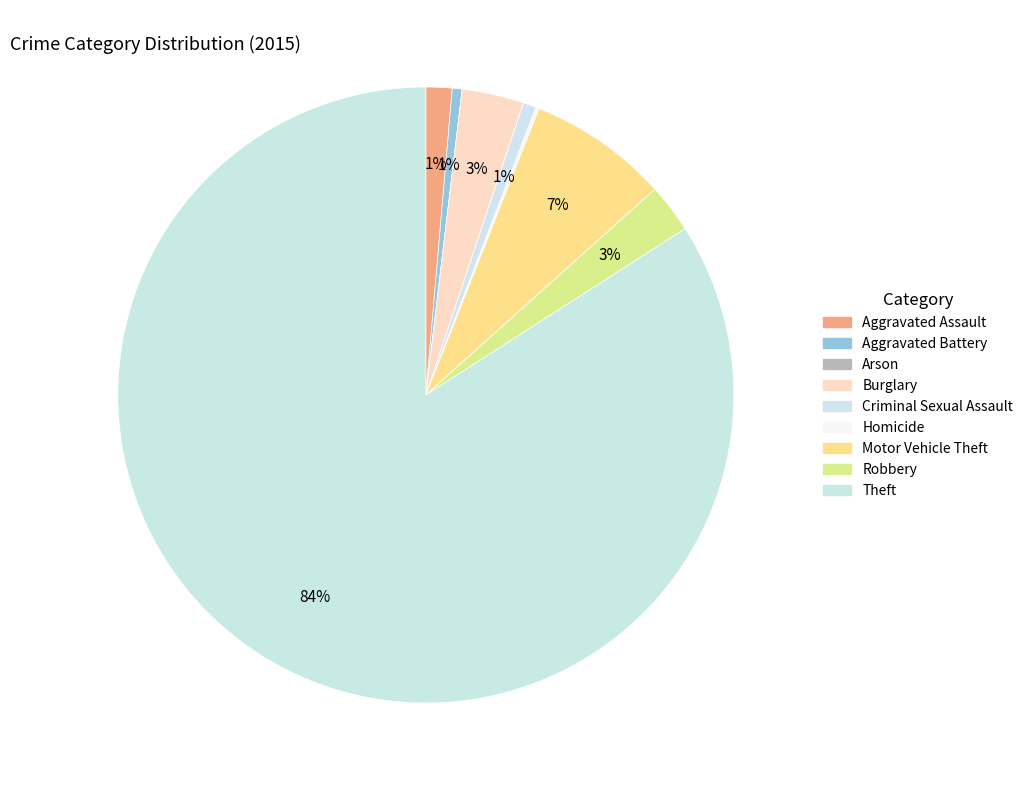

To the nearest percent, what percentage of the pie is Motor Vehicle Theft?

7%